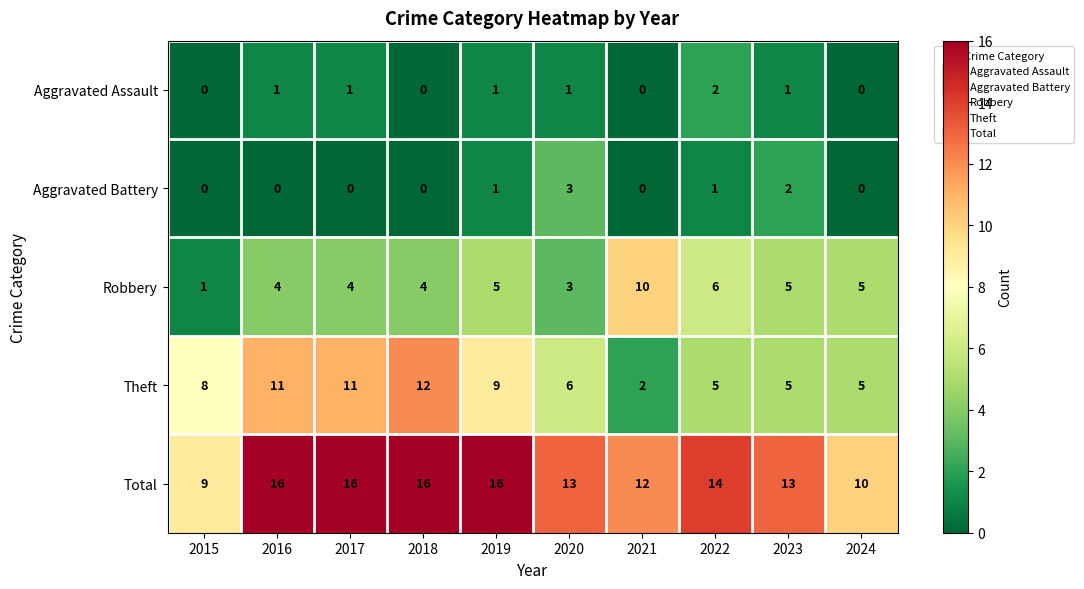

At how many categories does at least one series exceed 7?

10